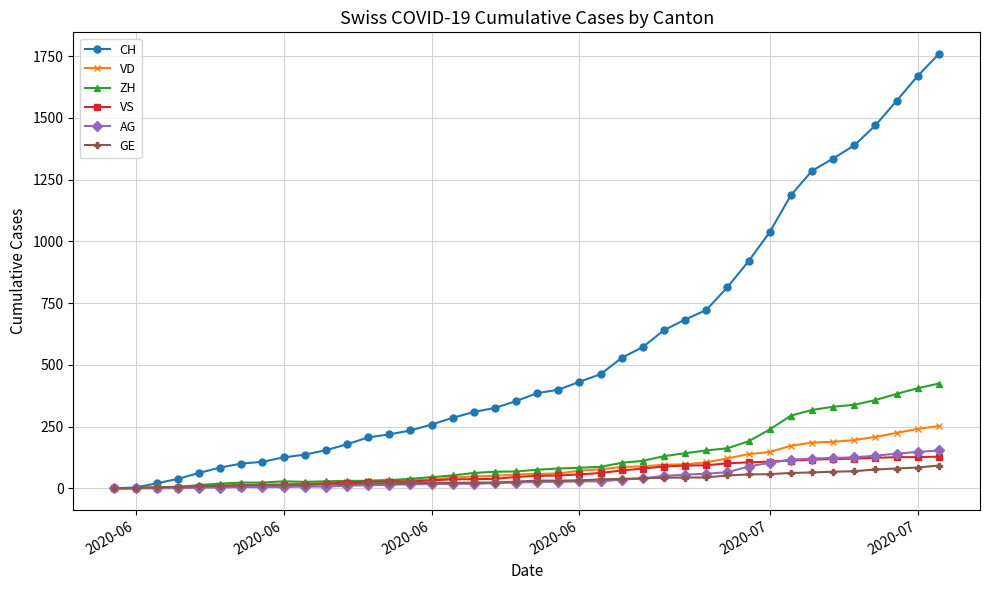

Which series has the widest spread of values?

CH